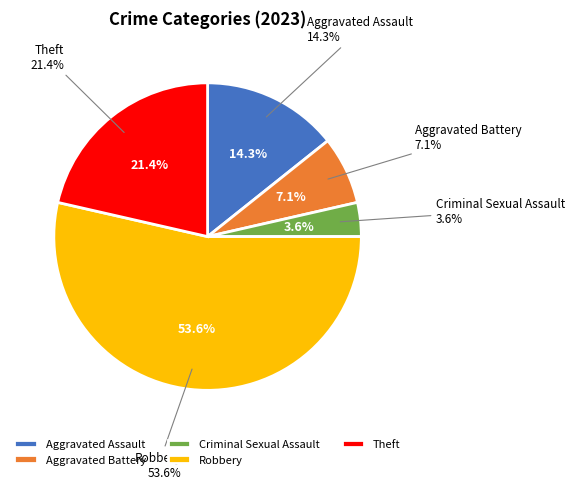

How many segments does this pie chart have?

5